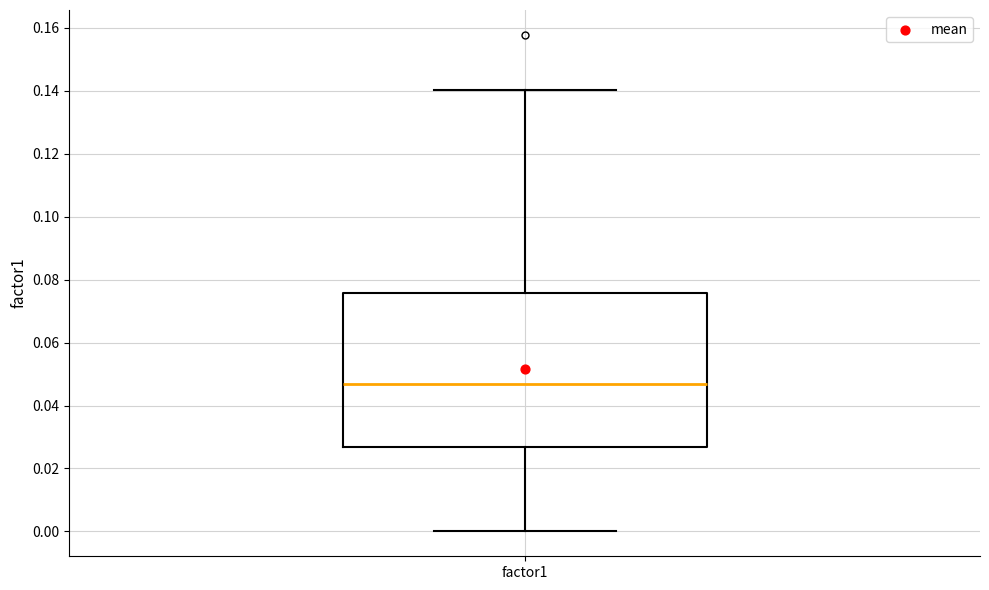

Where is the upper edge of the box for factor1 on the y-axis? The values are not printed on the chart, so give them approximately, as read against the axis.

0.076